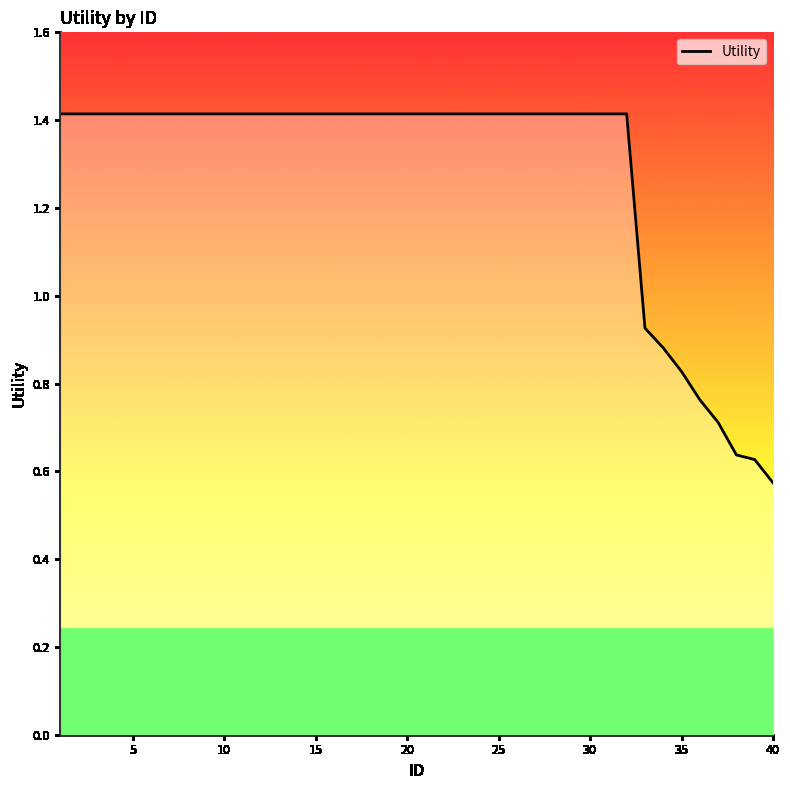

What is the greatest value displayed?

1.4